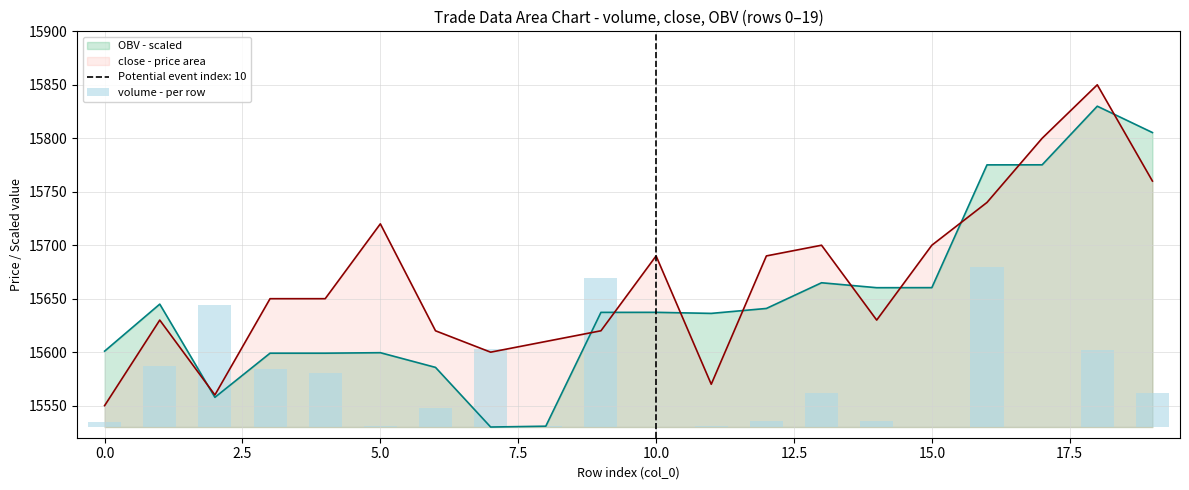

What is the highest value of the close - price area series?

15850.0